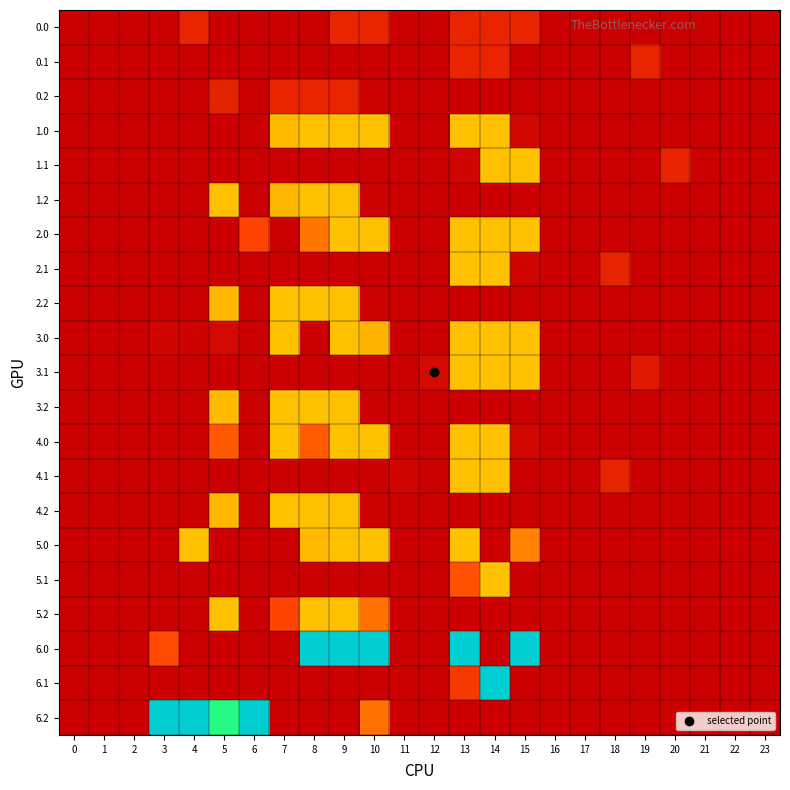

Which series changed the most between 8 and 21?

6.0